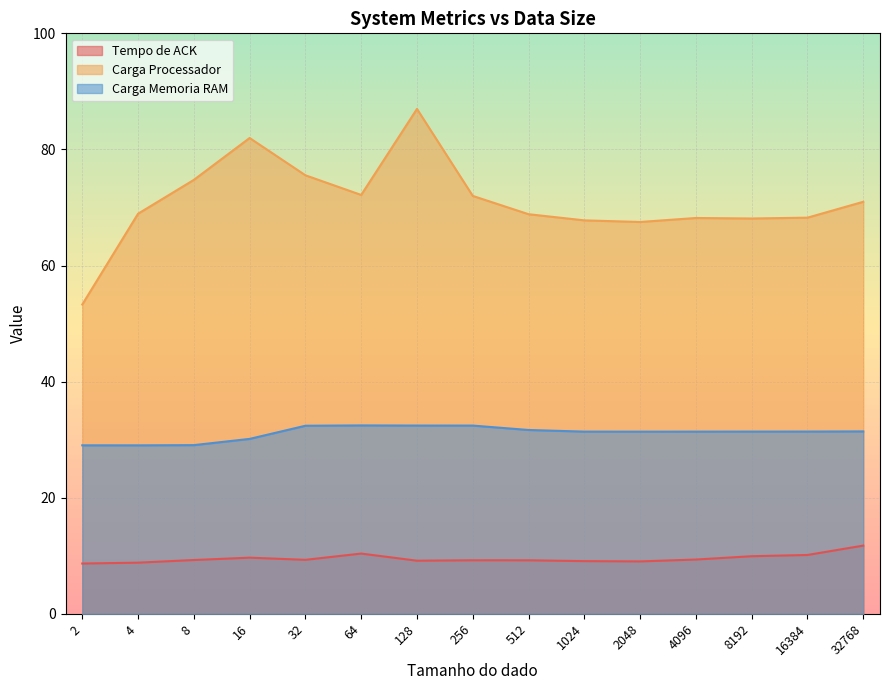

How many interior local valleys does the Tempo de ACK series have?

3